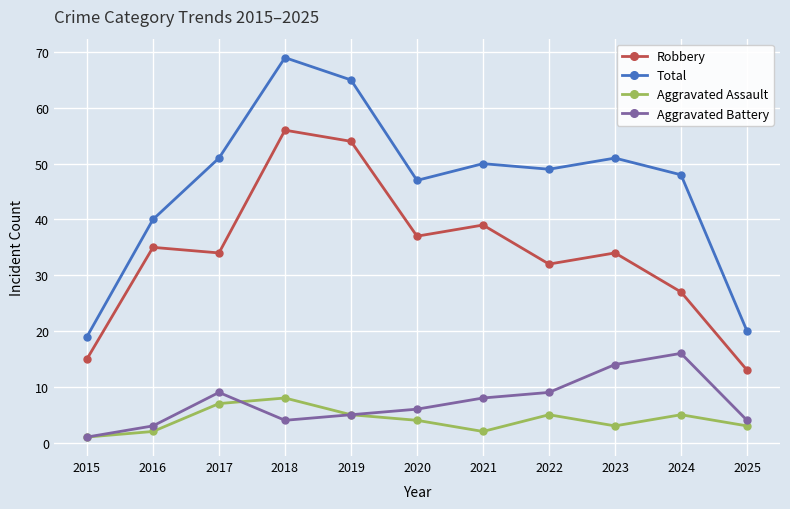

True or false: Aggravated Battery and Total cross at least once.

False